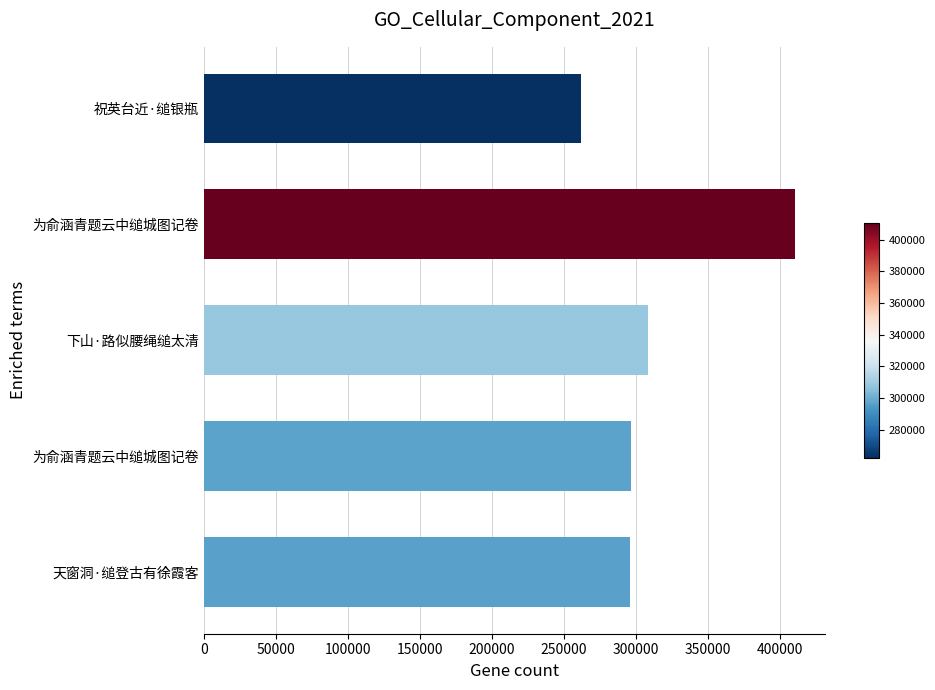

How many data points are less than 296552?

2